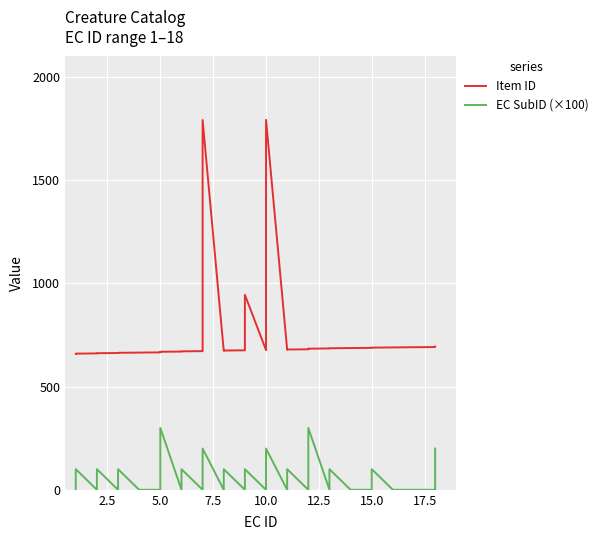

What is the difference between the second highest and minimum values in the EC SubID (×100) series?

300